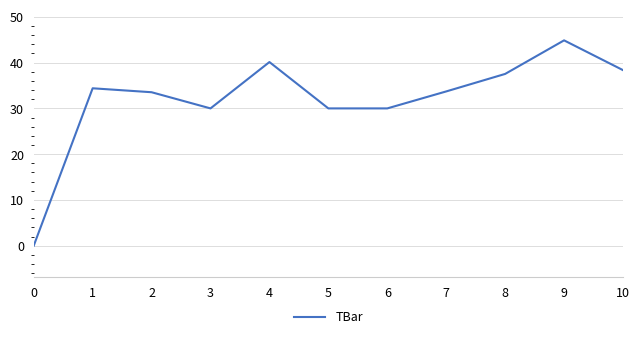

Which category has the highest value across all series?

9